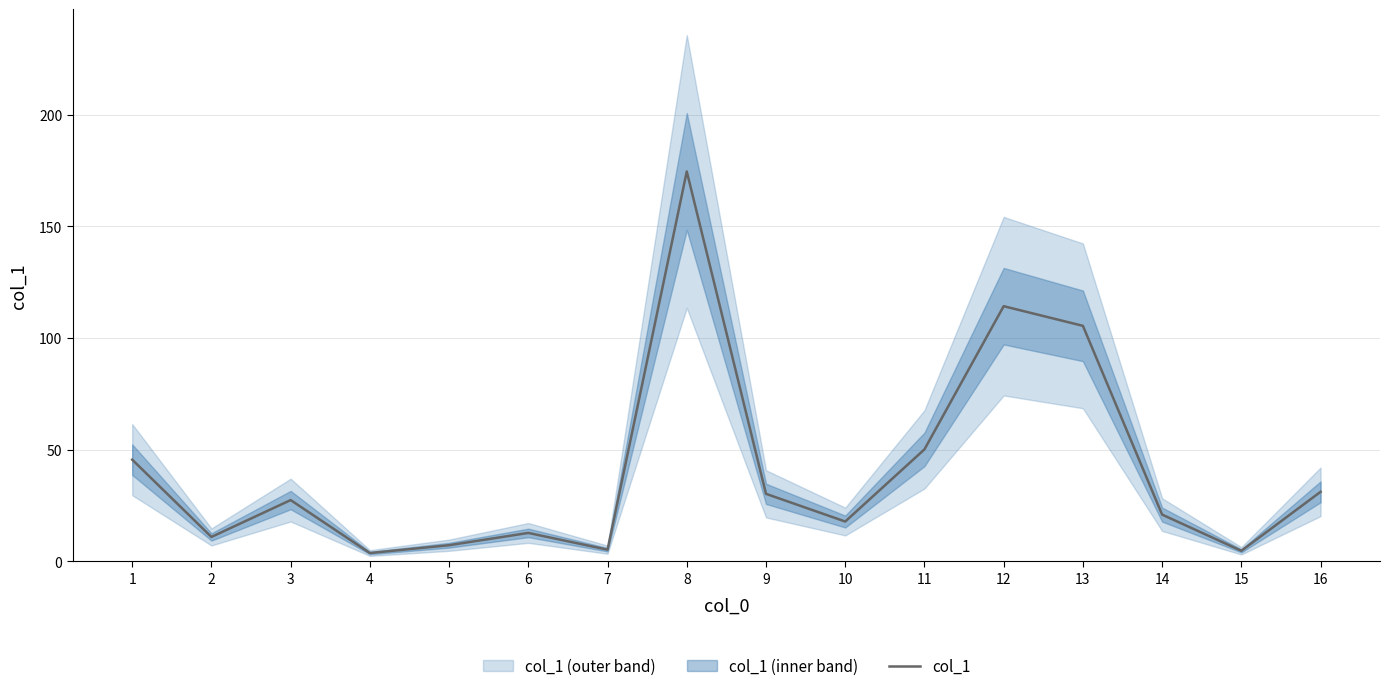

The chart shows a value of 90.9 at 8. True or false?

False